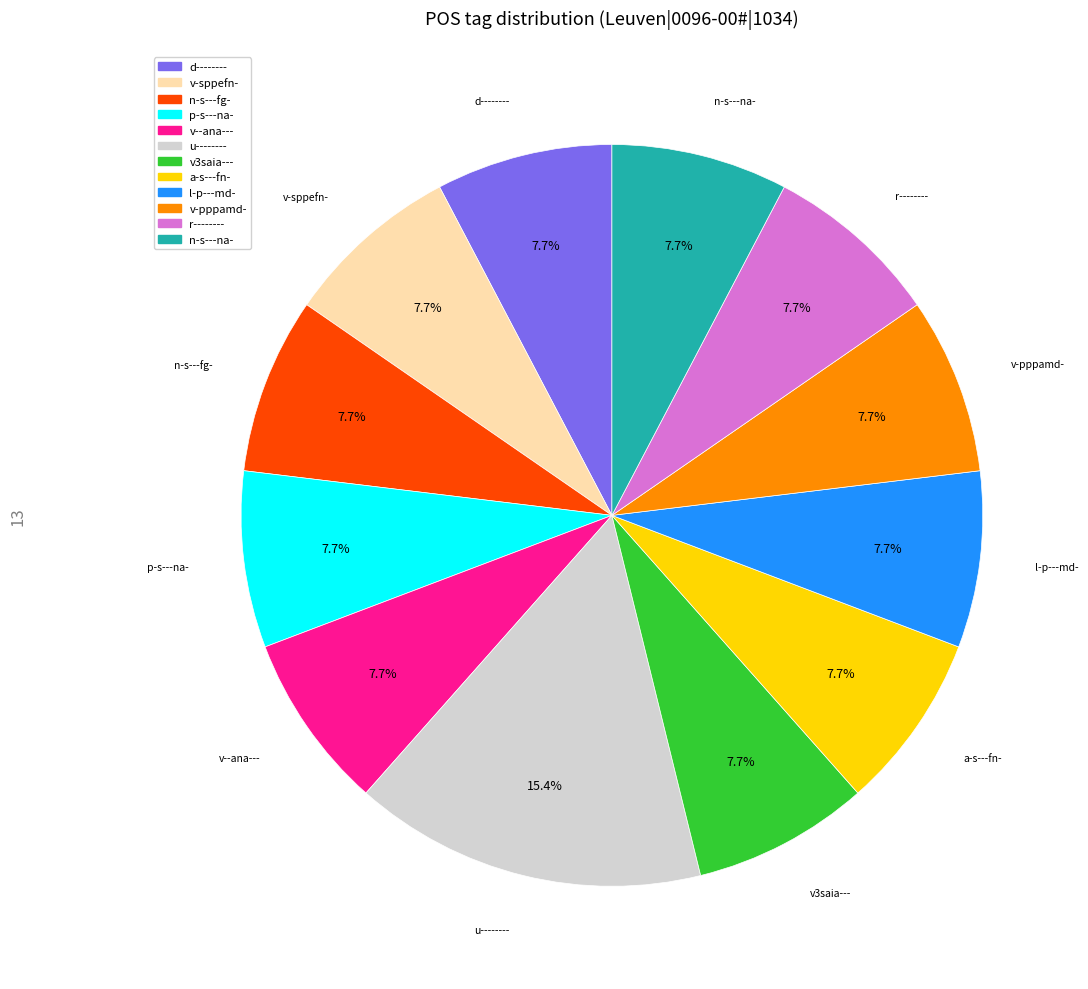

Is it true that n-s---fg- is 21% of the pie?

False